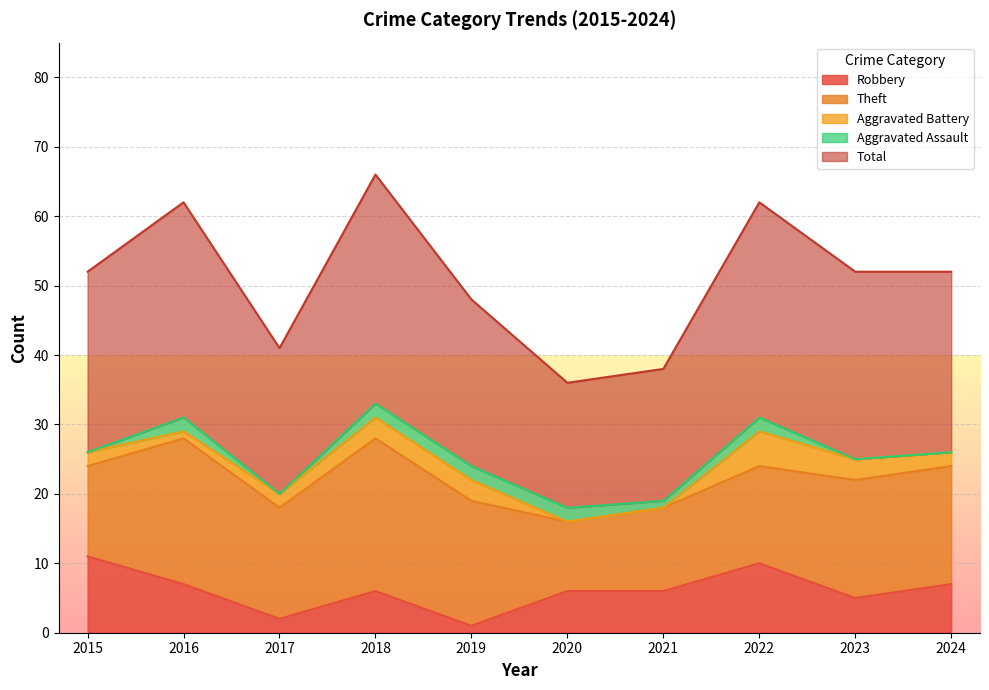

In Total, how many points are higher than both neighbors (excluding endpoints)?

3